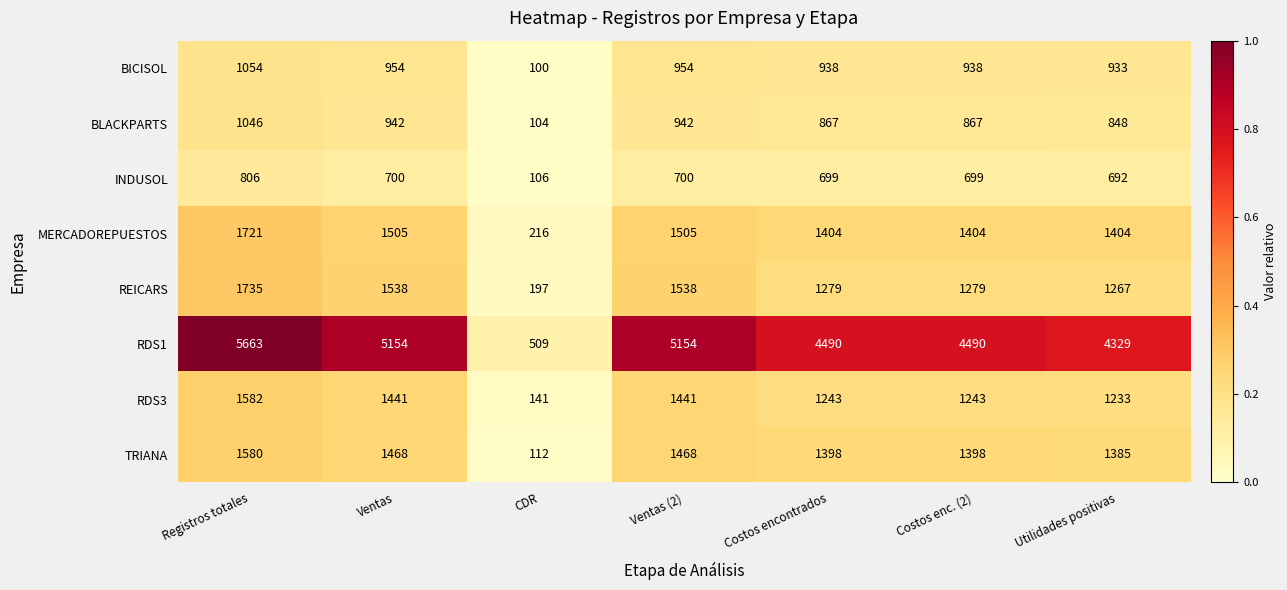

At which label is RDS3 closest to 861?

Utilidades positivas